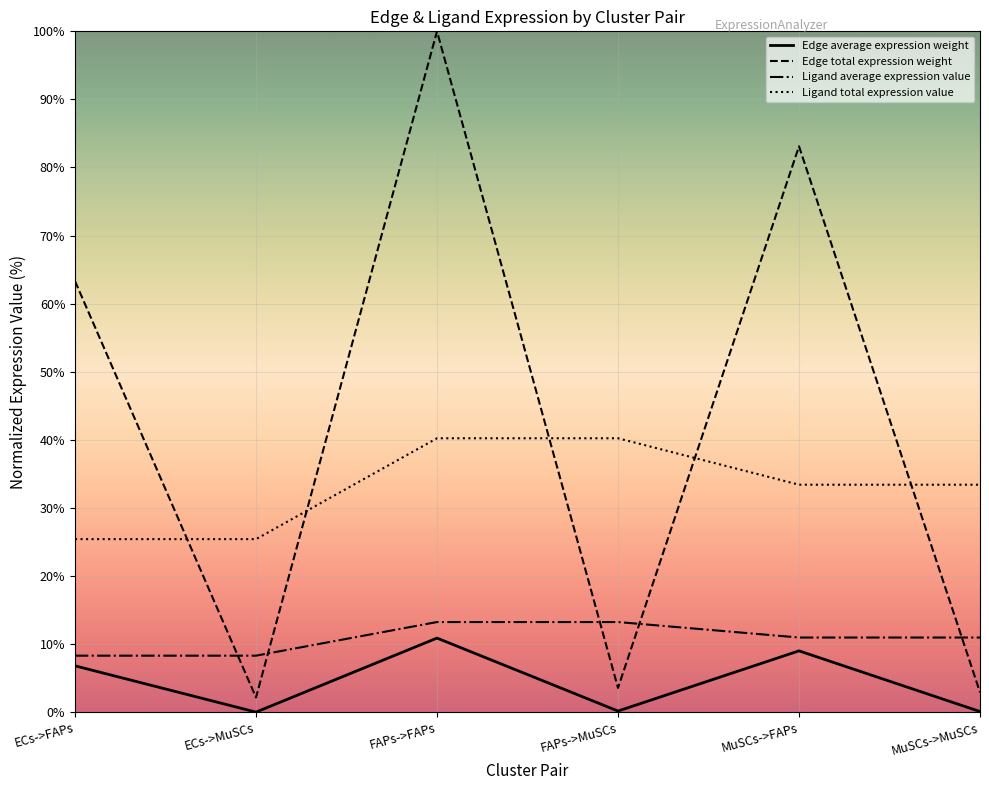

What is the difference between the second highest and second lowest values in the Edge total expression weight series?

80.2